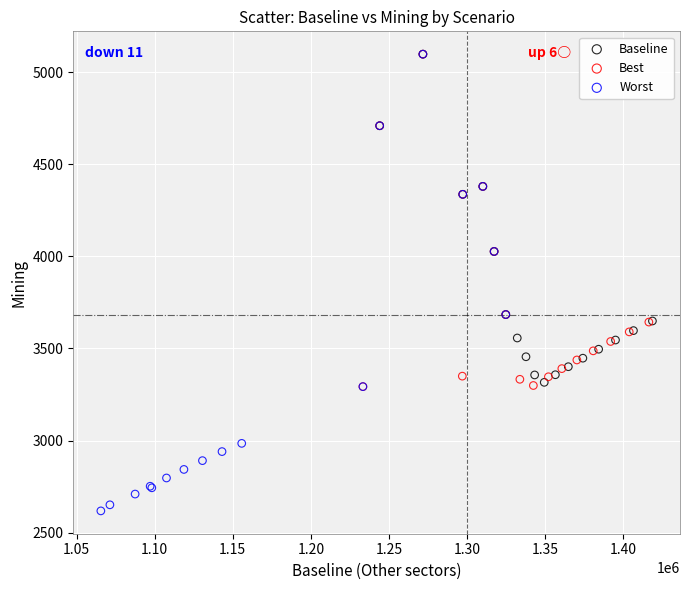

Which series contains the lowest Y value?

Worst